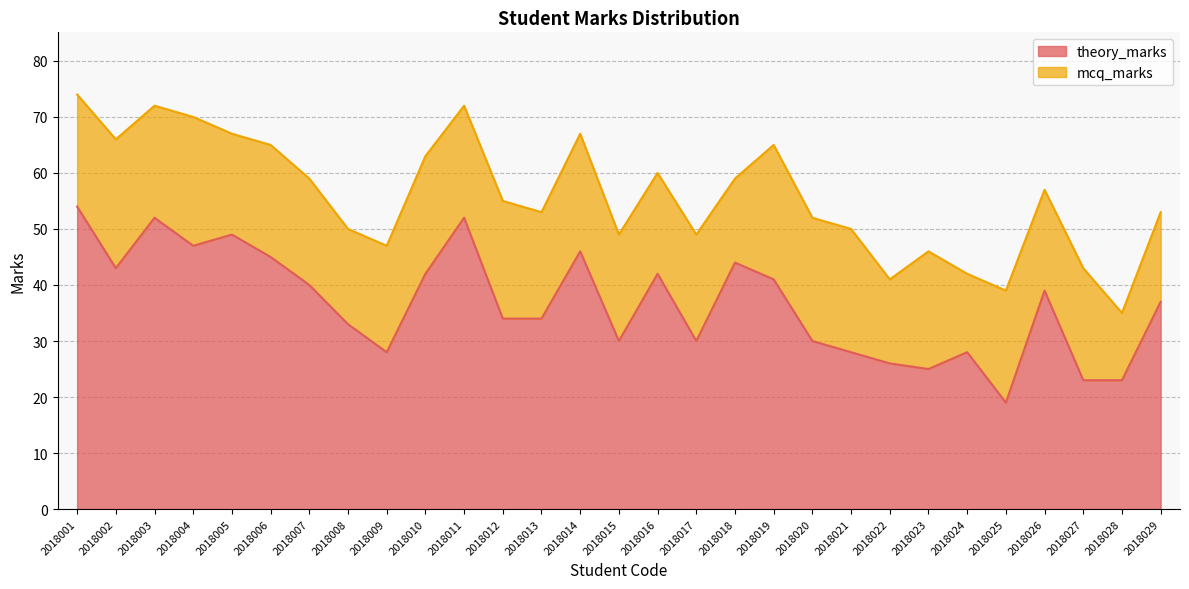

What is the change in value from 2018019 to 2018028?

-18